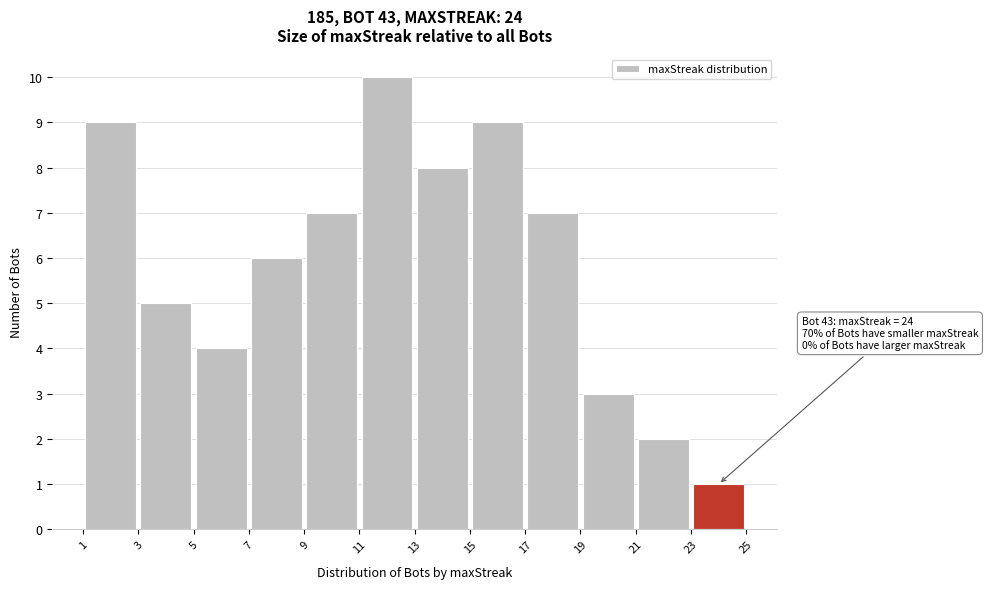

Over which range of the x-axis is the bar tallest?

11 to 13